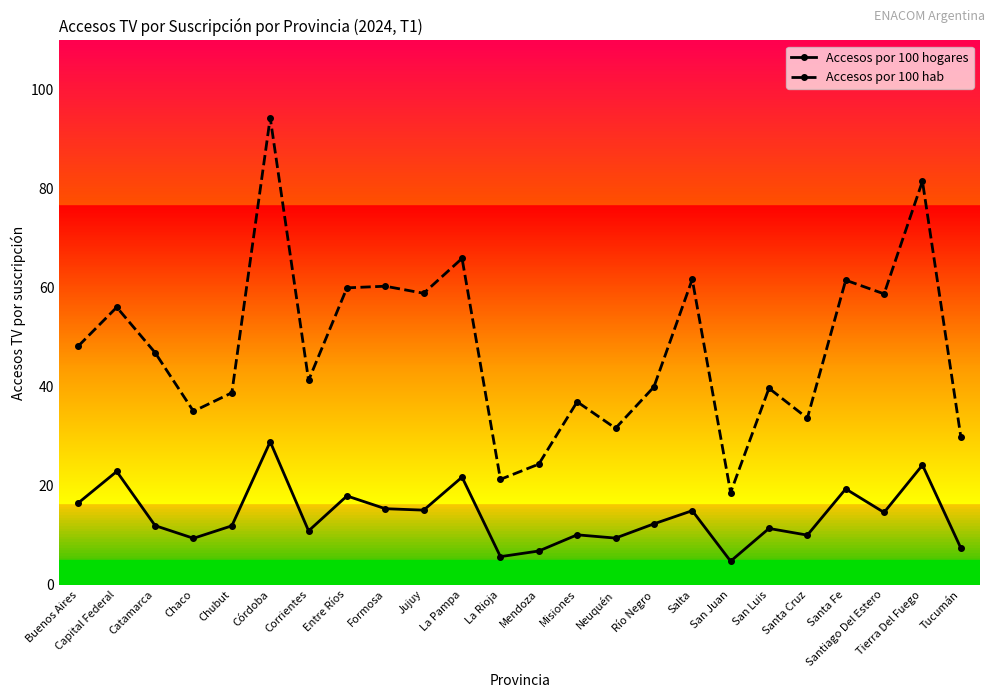

Does the chart display data point markers on the line(s)?

Yes